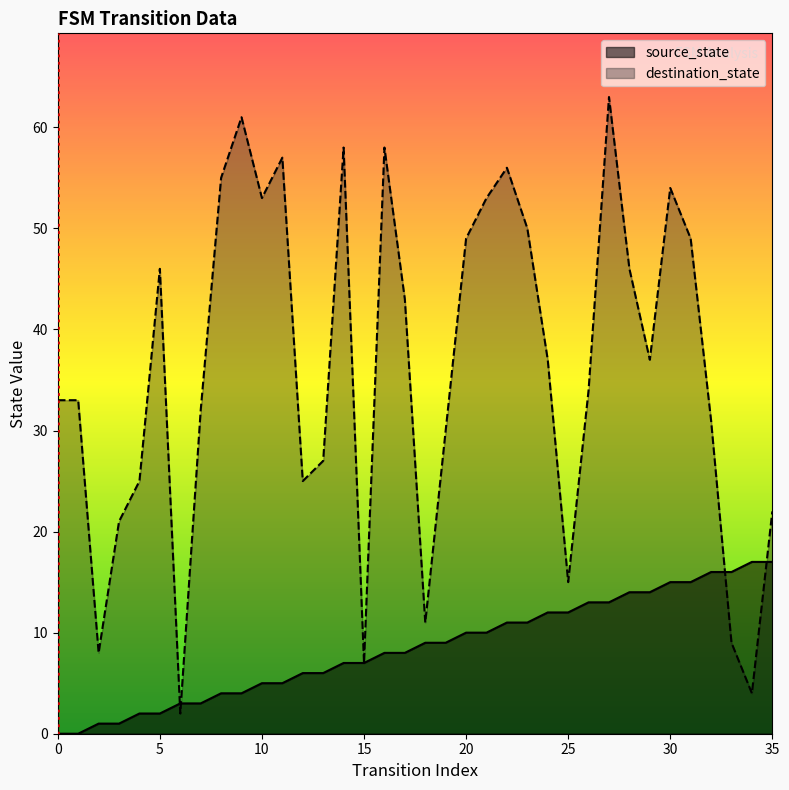

Reading left to right, extract all data points from this chart.

source_state: 0	0	1	1	2	2	3	3	4	4	5	5	6	6	7	7	8	8	9	9	10	10	11	11	12	12	13	13	14	14	15	15	16	16	17	17
destination_state: 33	33	8	21	25	46	2	32	55	61	53	57	25	27	58	7	58	43	11	30	49	53	56	50	37	15	34	63	46	37	54	49	31	9	4	22